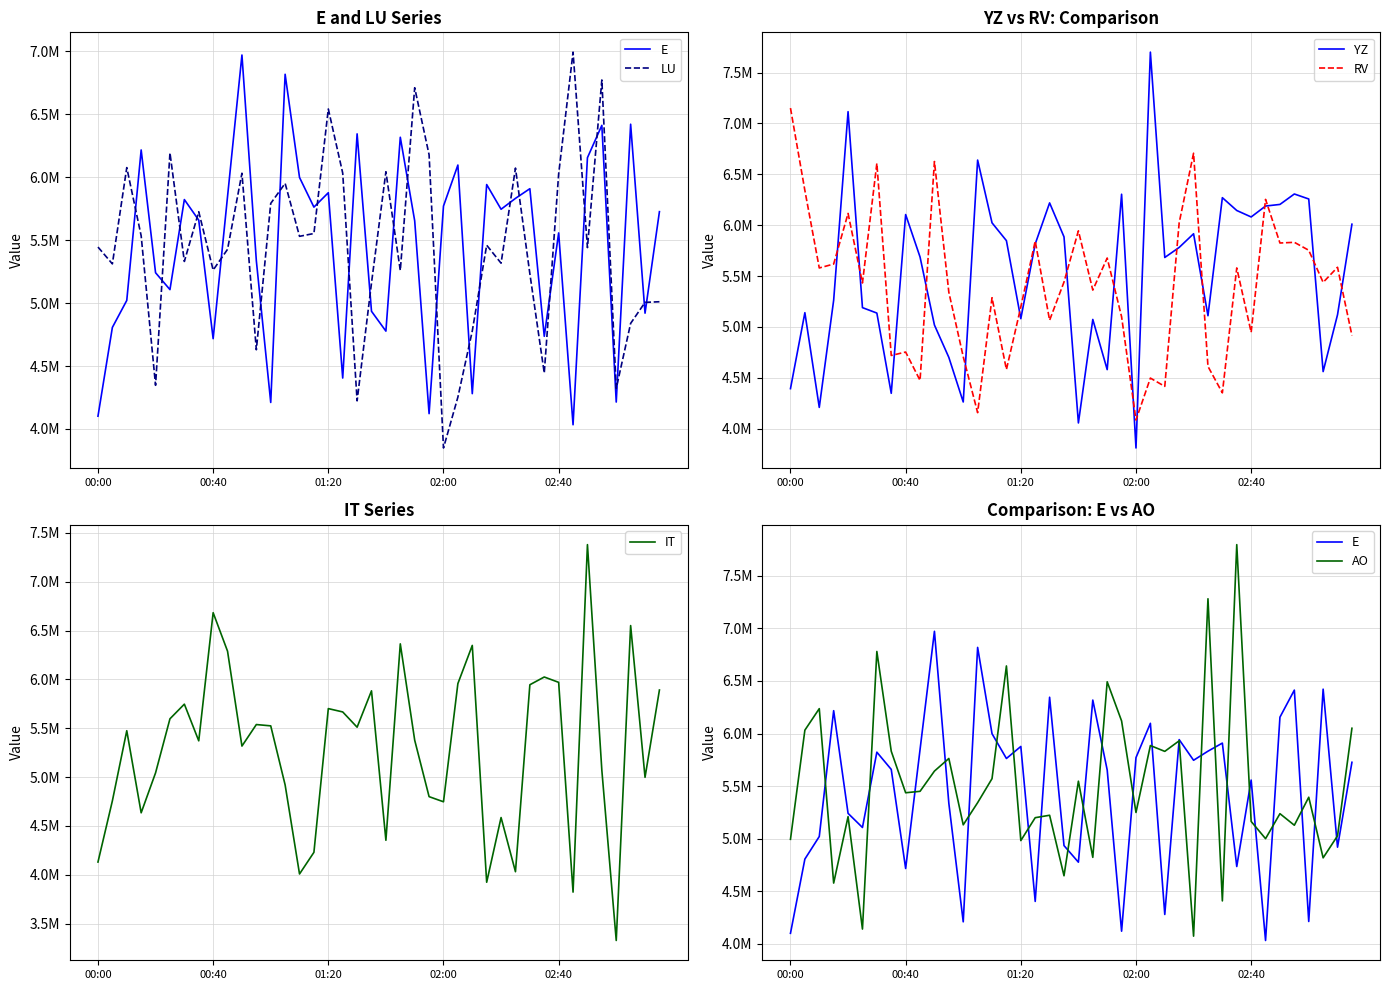

What is the total value across all series at 19?

31951856